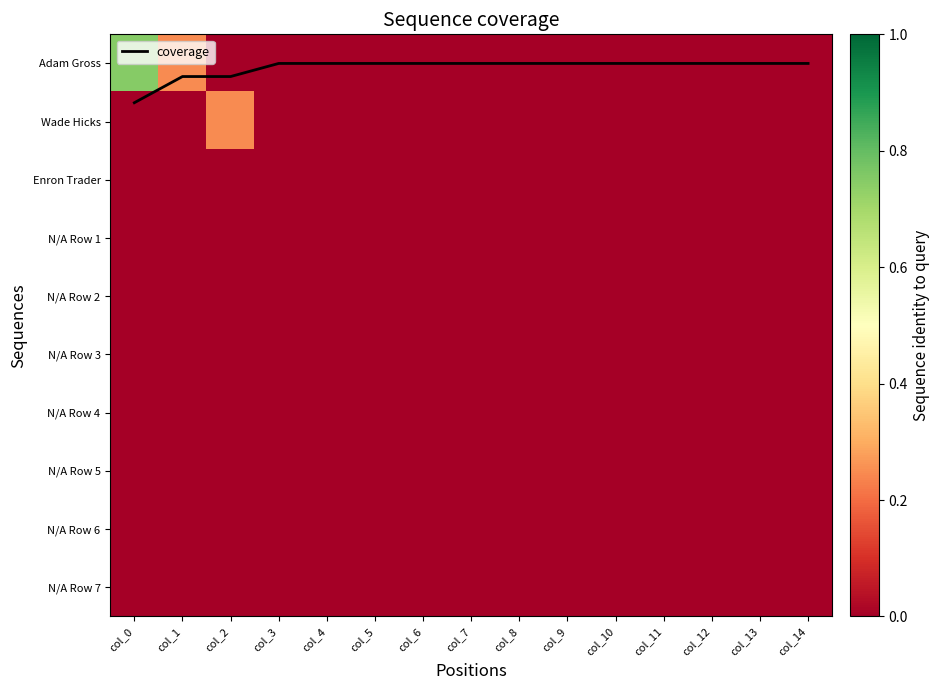

Which series changed the most between col_4 and col_5?

coverage